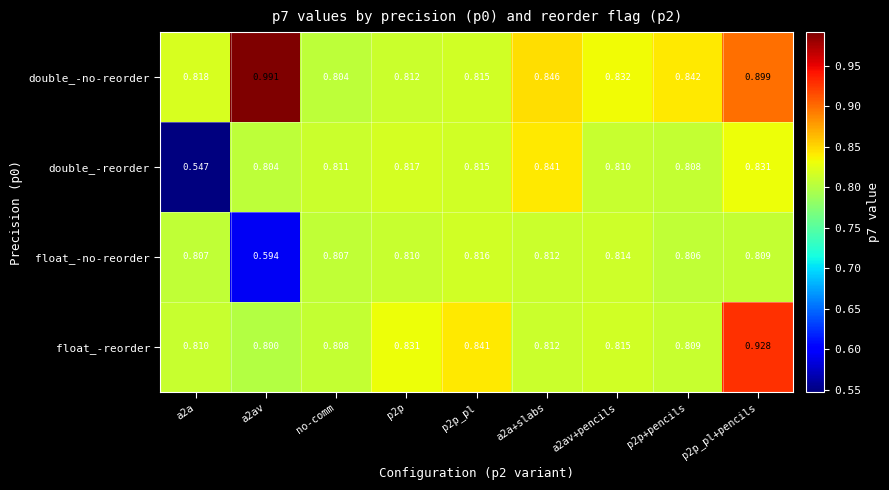

Rank the series by their maximum value, from lowest to highest.

float_-no-reorder, double_-reorder, float_-reorder, double_-no-reorder